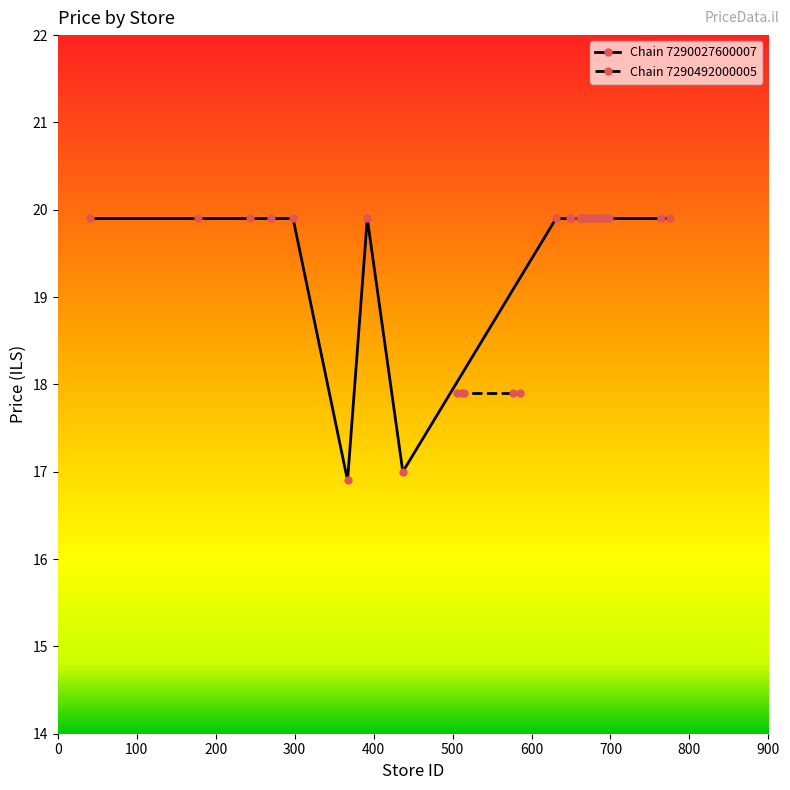

Count the number of categories in the chart.

24